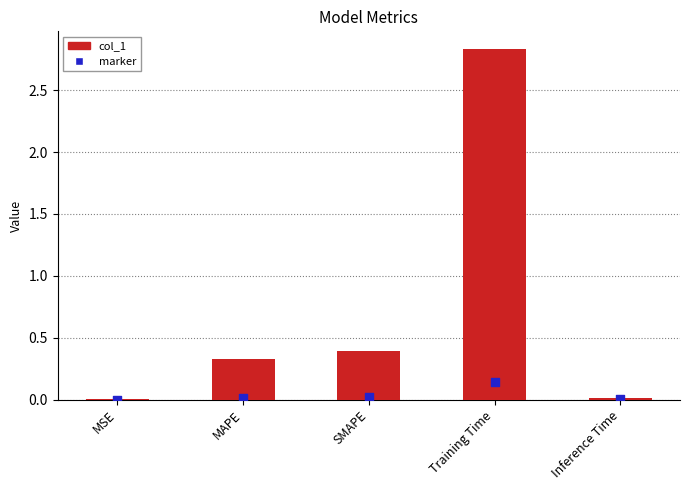

Which series reaches the maximum Y coordinate?

col_1